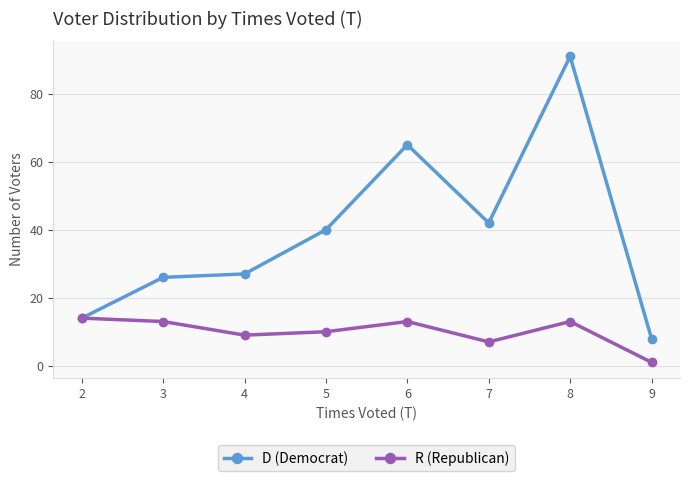

What is the value of the D (Democrat) point at the 1st from the left?

14